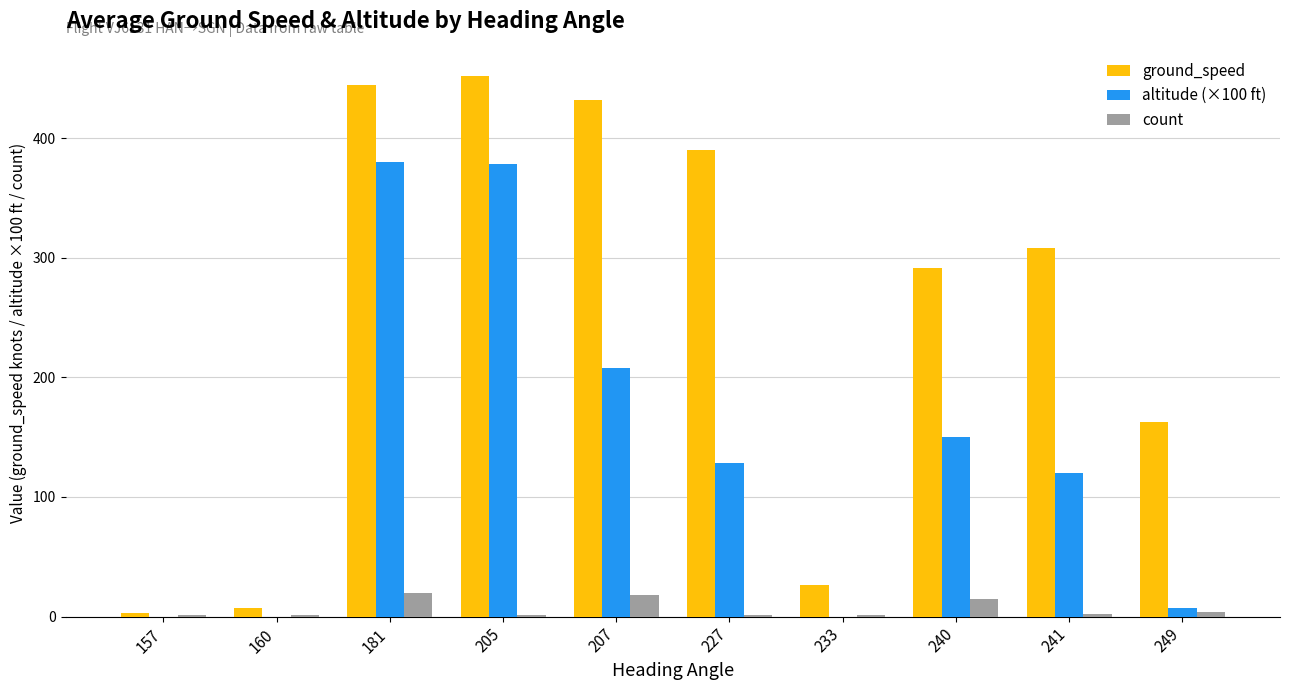

Between 160 and 241, which series saw the biggest shift?

ground_speed